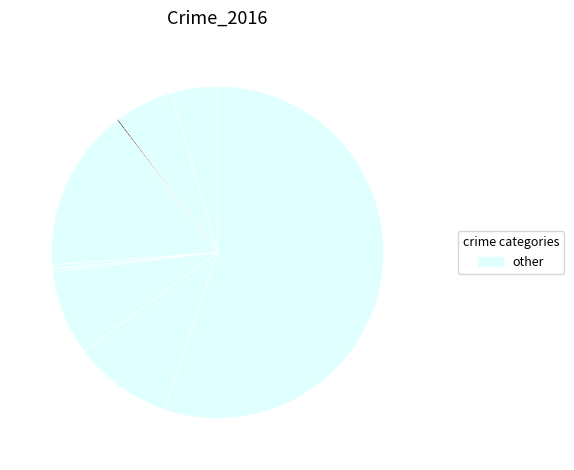

Is there any slice that represents more than half of the pie?

Yes